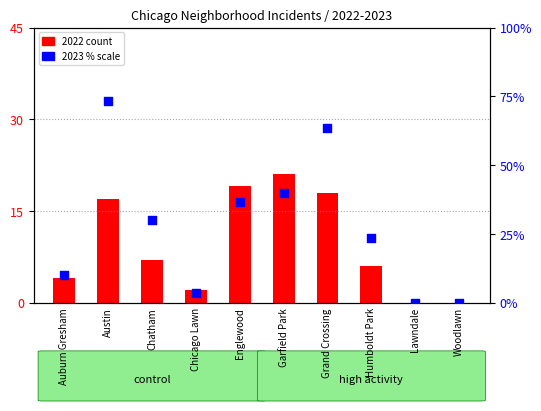

At which category is the sum across all series the highest?

Austin